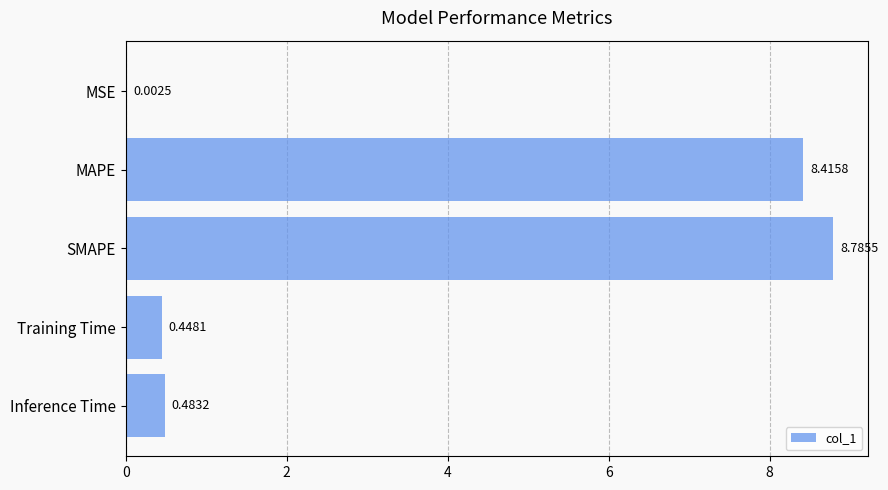

What is the sum of all values?

18.1